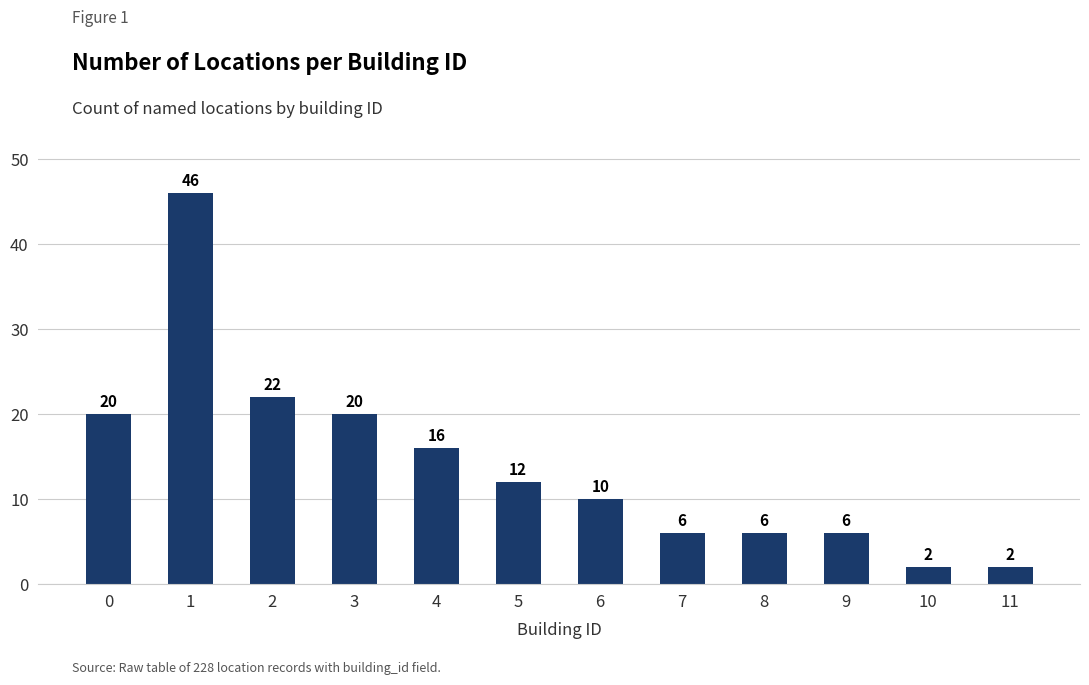

What is the sum of all values?

168